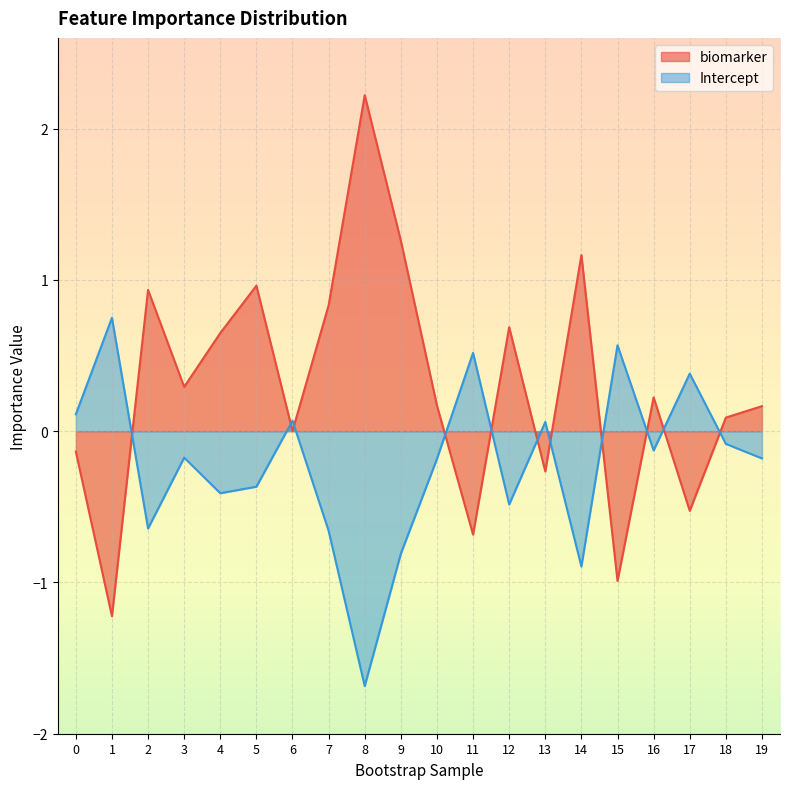

True or false: biomarker has more than 1 points higher than both neighbors.

True